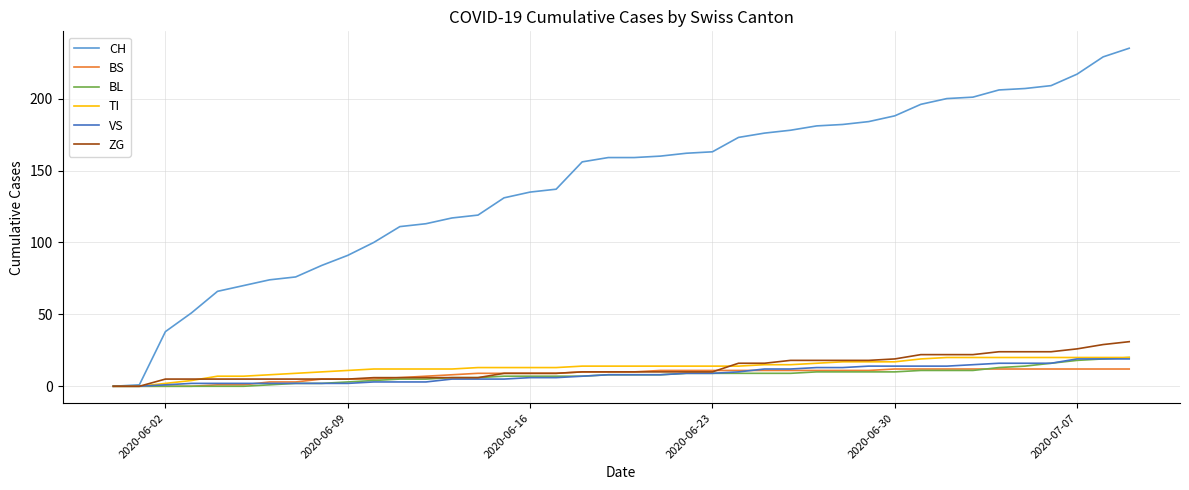

Which series has the largest range (max minus min)?

CH